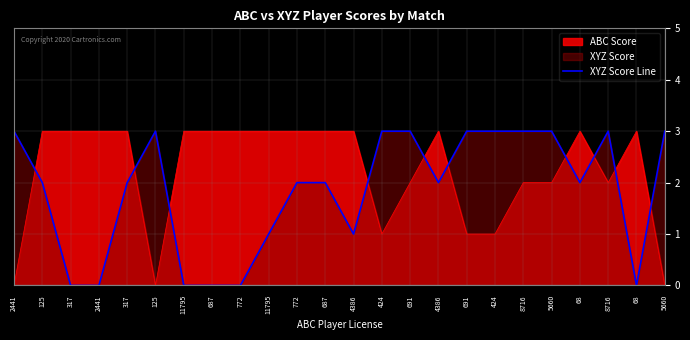

Reading right to left, extract all data points from this chart.

5660=3	68=0	8716=3	68=2	5660=3	8716=3	424=3	691=3	4386=2	691=3	424=3	4386=1	687=2	772=2	11795=1	772=0	687=0	11795=0	125=3	317=2	2441=0	317=0	125=2	2441=3